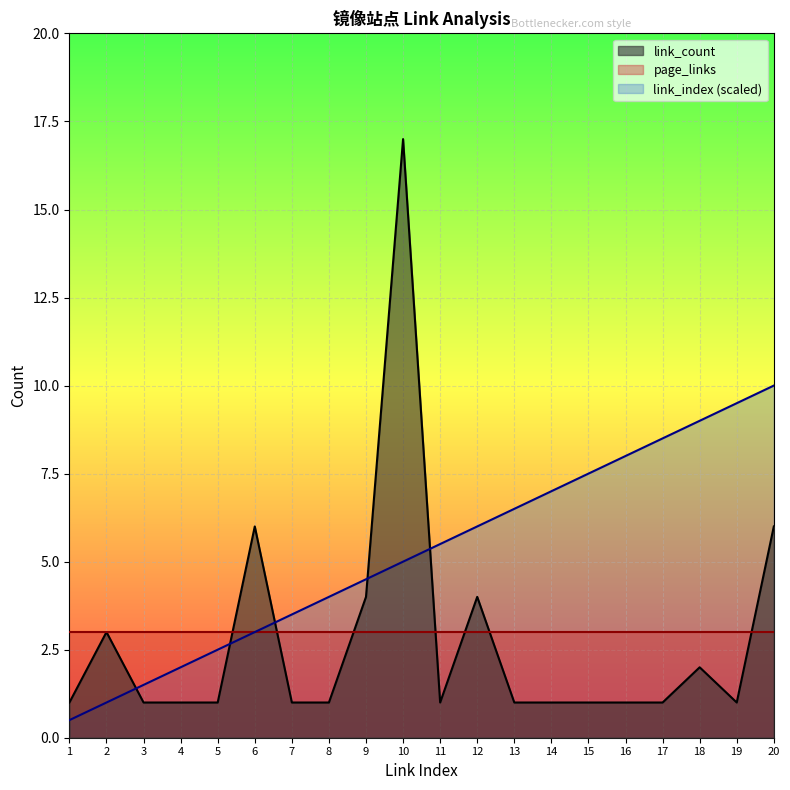

True or false: link_index and link_count intersect in this chart.

True